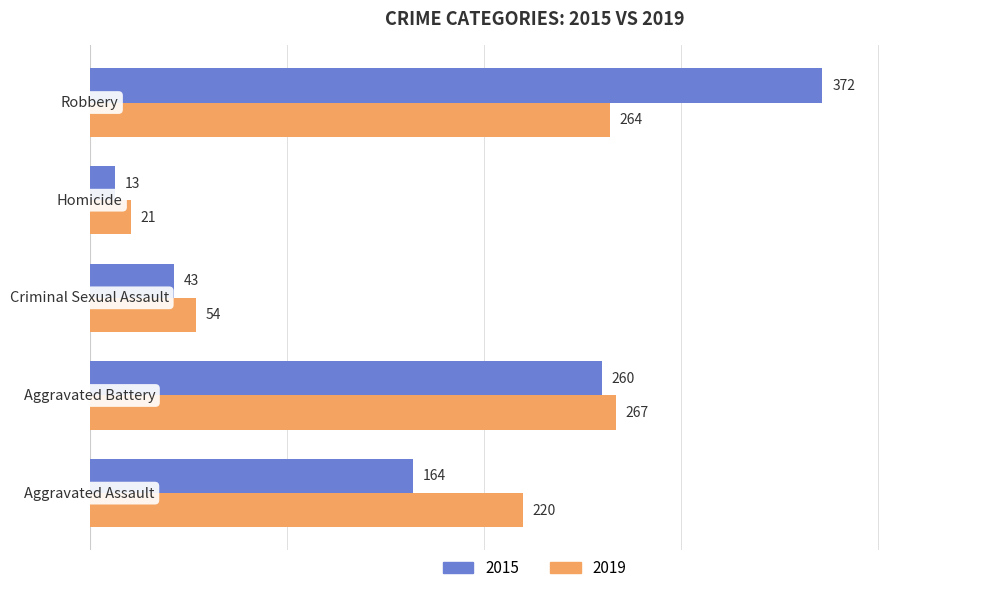

At how many categories does at least one series exceed 166?

3